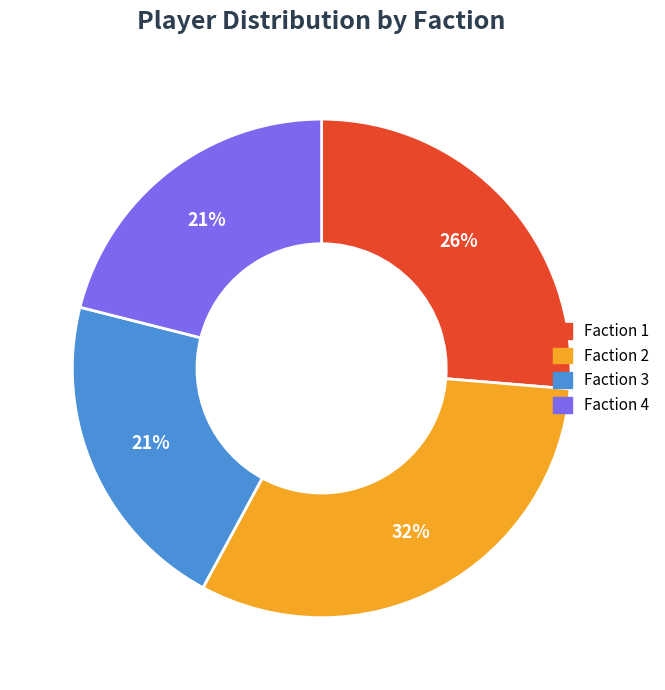

To the nearest percent, what percentage of the pie is Faction 3?

21%